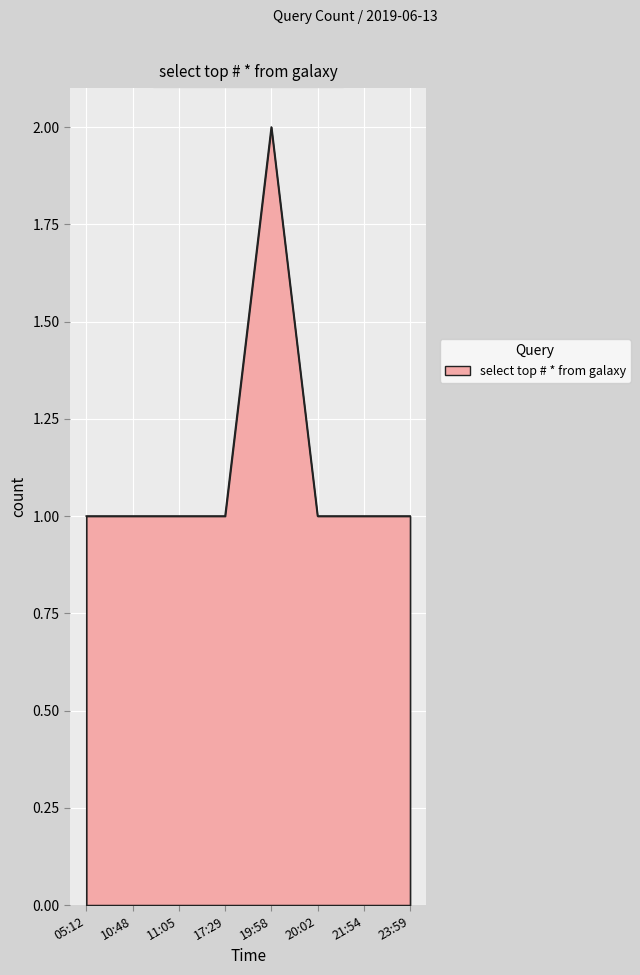

True or false: the data has more than 0 interior local peaks.

True